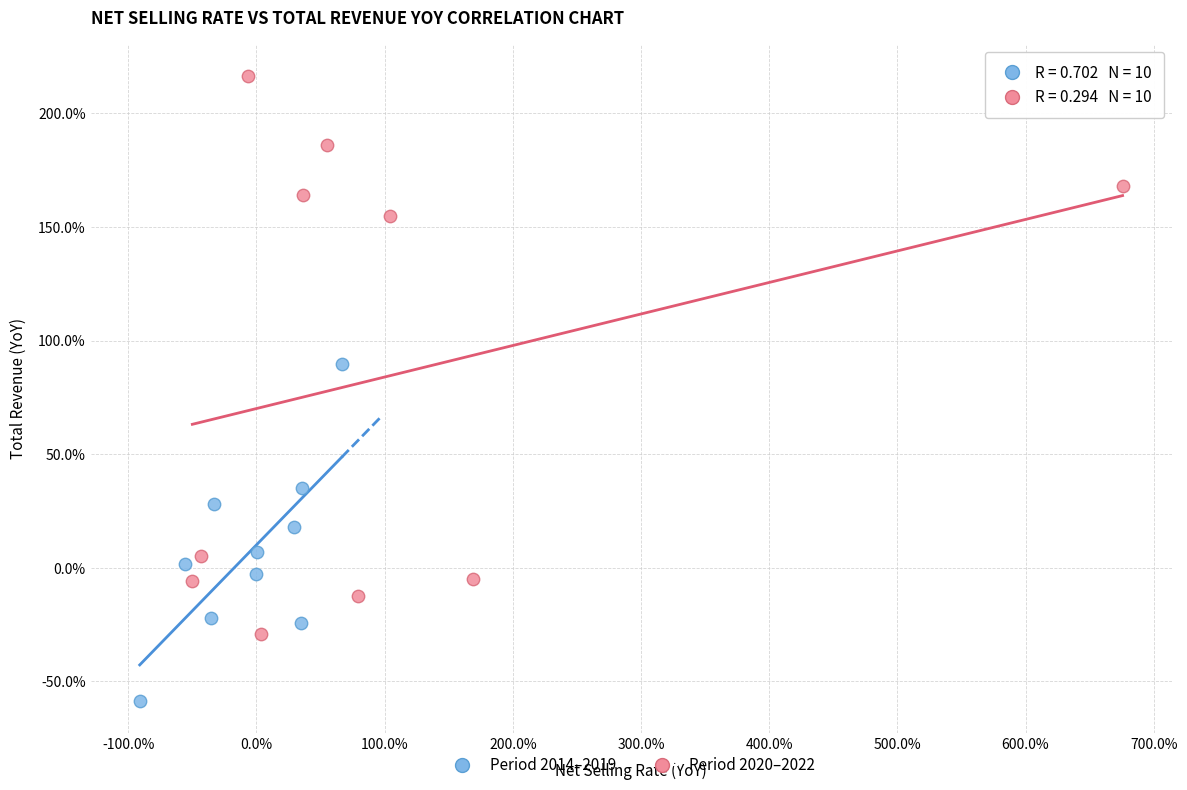

Which series reaches the minimum Y coordinate?

Period 2014–2019